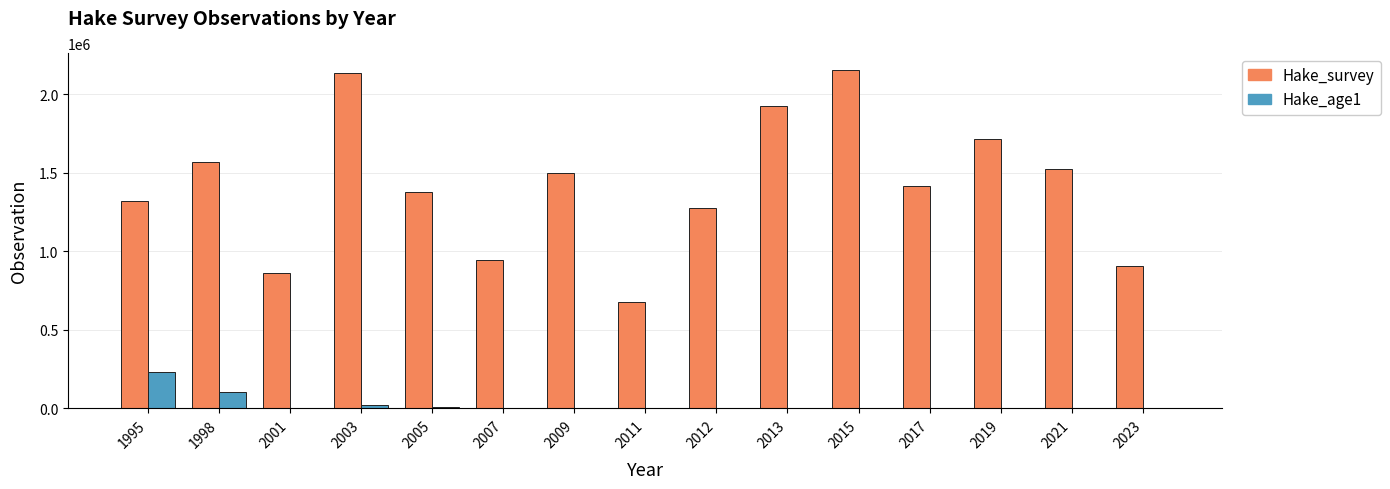

What are all the series names shown in the legend?

Hake_survey, Hake_age1